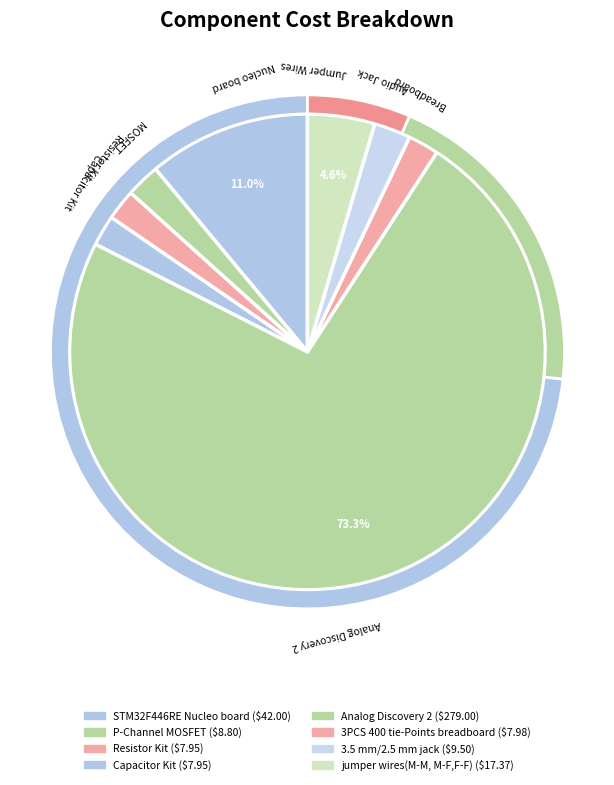

Which slice represents more than half of the pie?

Analog Discovery 2